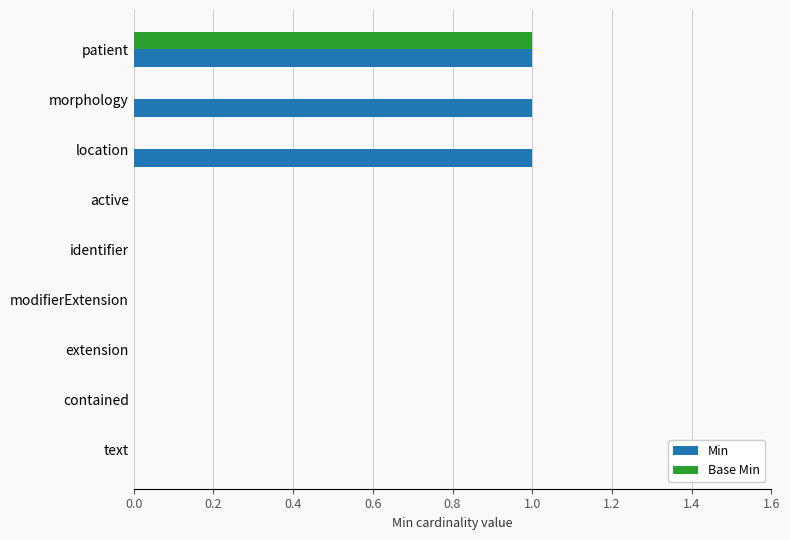

Is it true that Base Min equals 0 at extension?

True